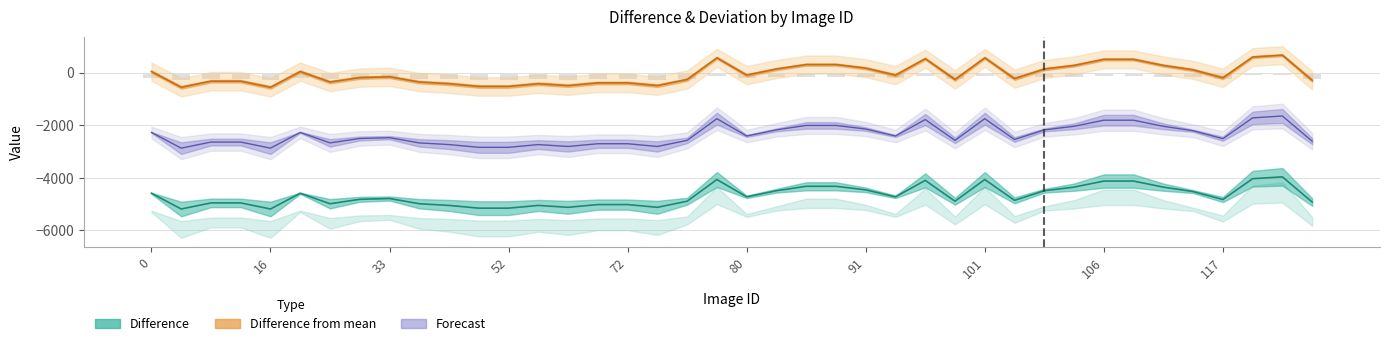

Which category has the highest value across all series?

125